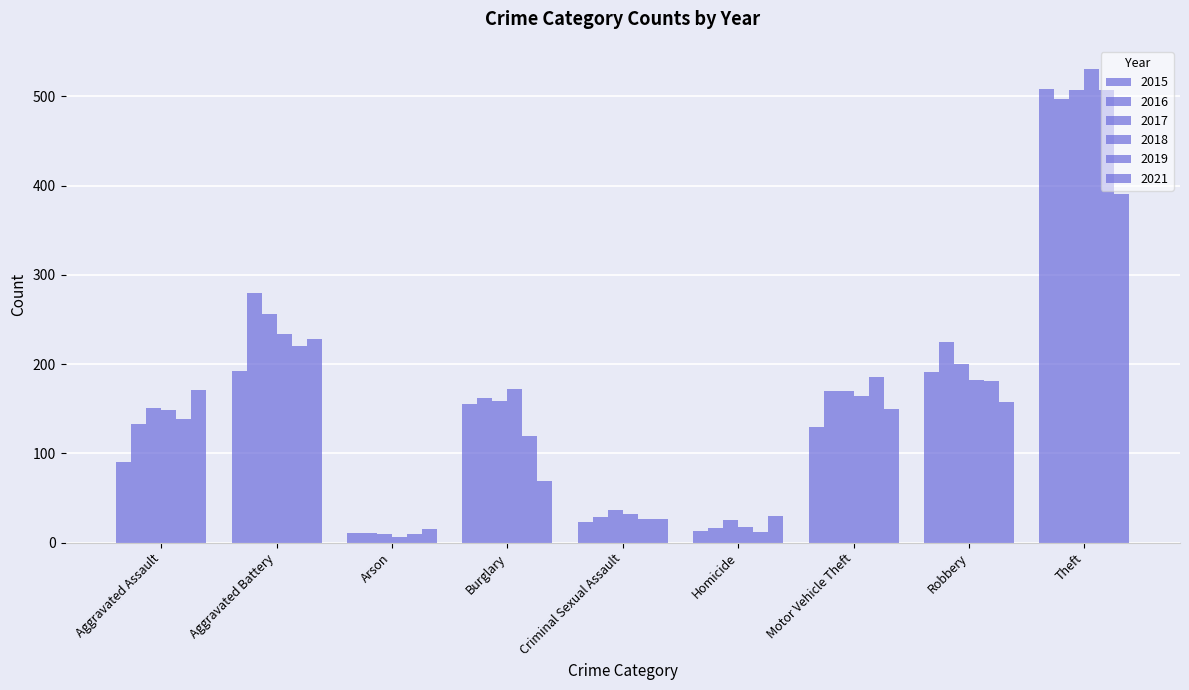

Where does the 2017 series first go above 159?

Aggravated Battery